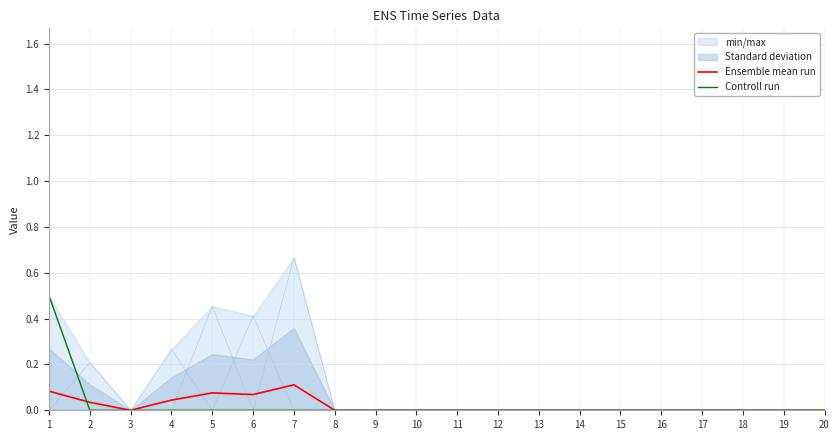

True or false: Controll run has more than 0 points higher than both neighbors.

False